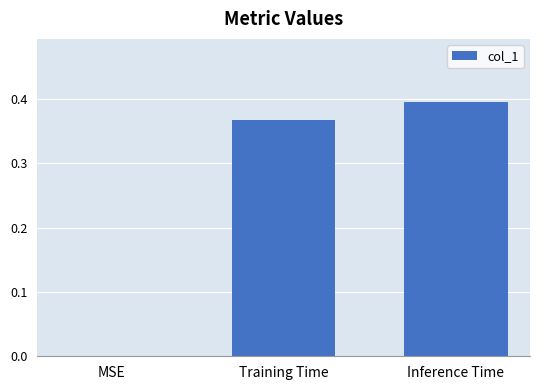

Which has a higher value, MSE or Inference Time?

Inference Time